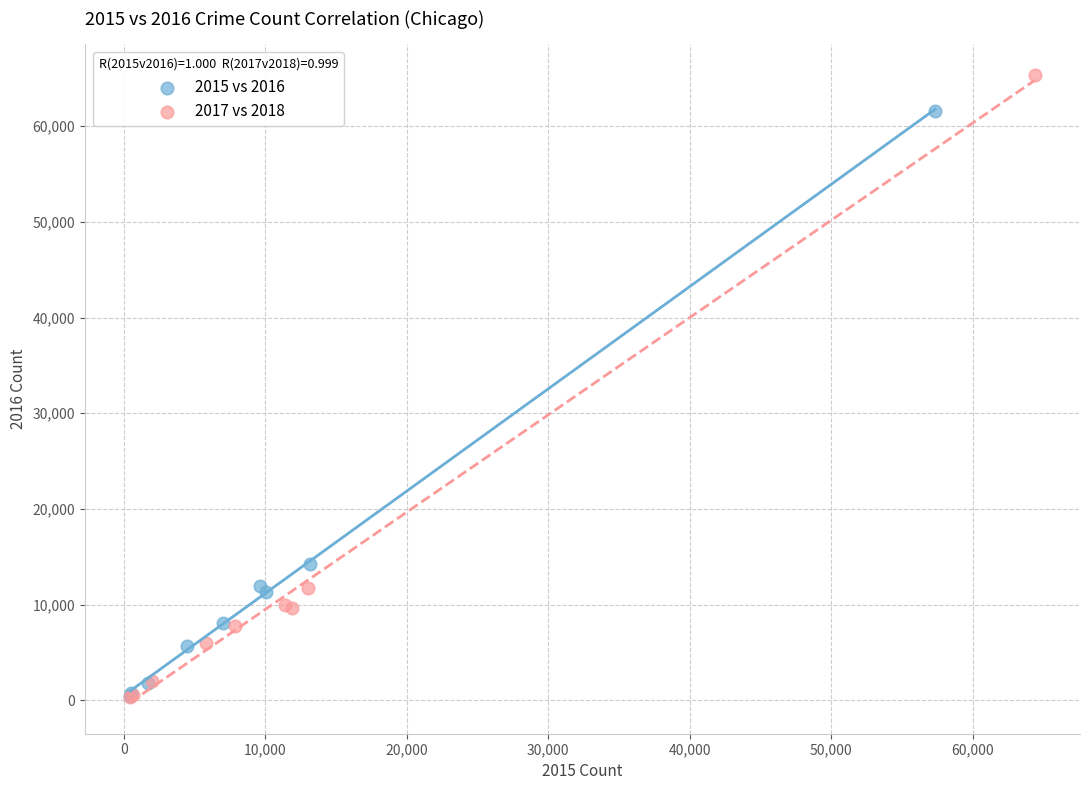

Which series reaches the maximum Y coordinate?

2017 vs 2018